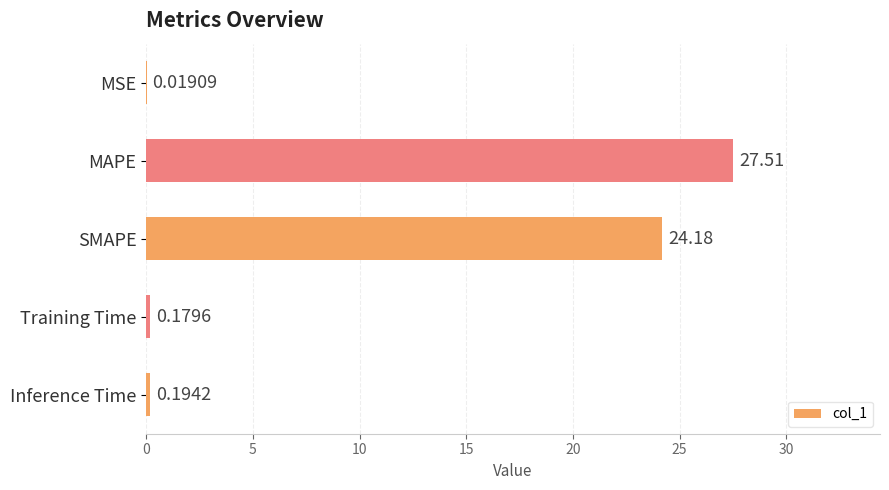

Which has a higher value, Training Time or MAPE?

MAPE